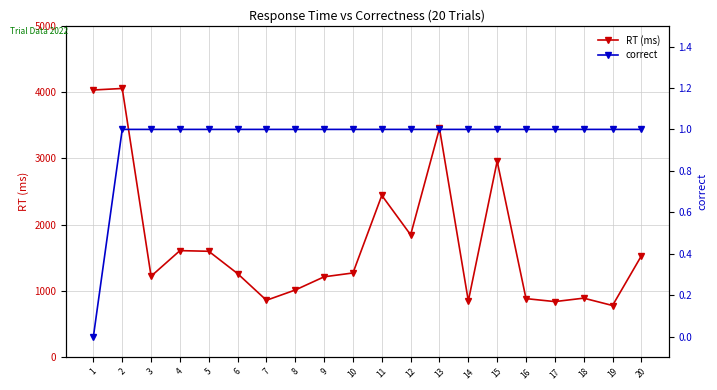

List the labels in order of RT (ms) value, smallest first.

19, 17, 14, 7, 16, 18, 8, 9, 3, 6, 10, 20, 5, 4, 12, 11, 15, 13, 1, 2